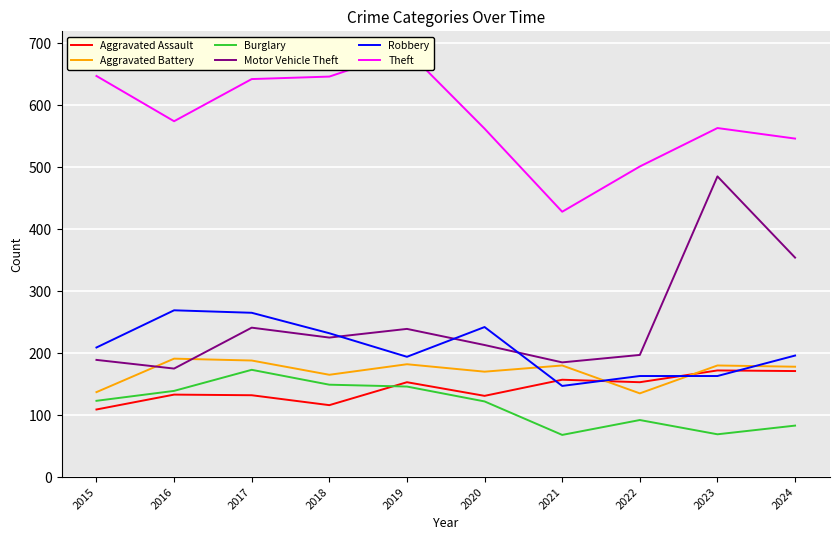

What is the sum of all Robbery values?

2080